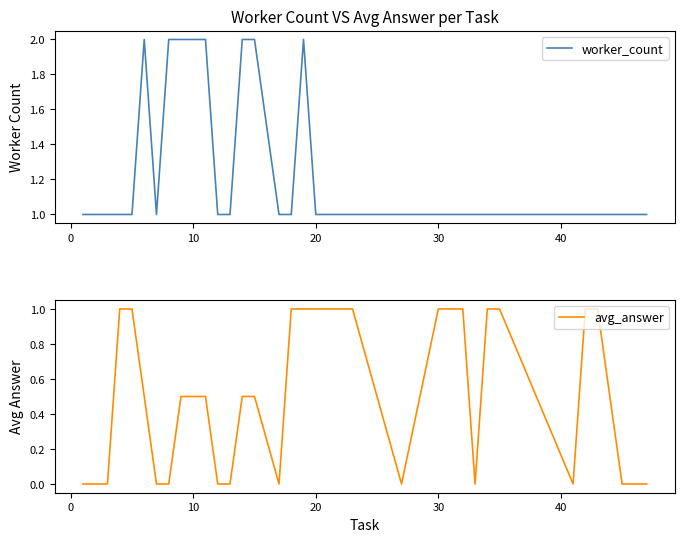

Count the number of data series in this chart.

2